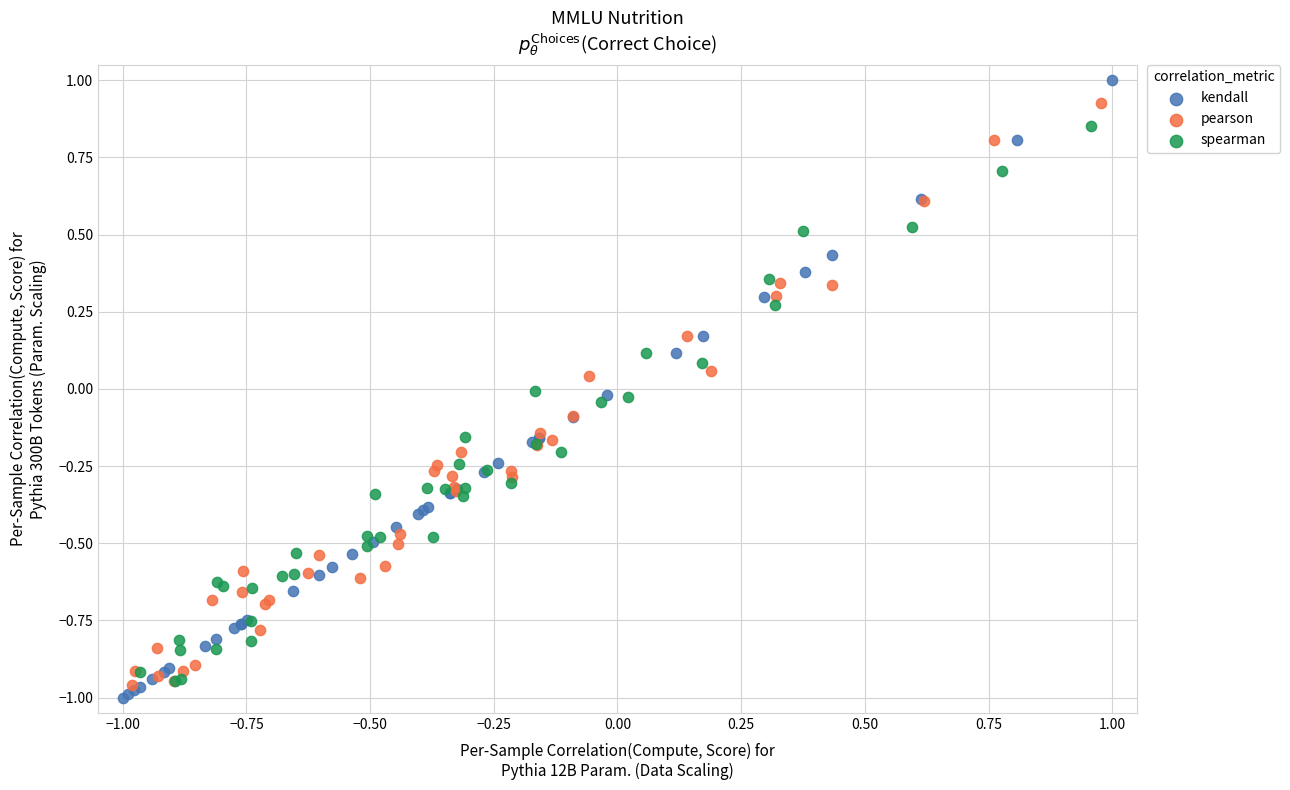

What are all the series names shown in the legend?

kendall, pearson, spearman